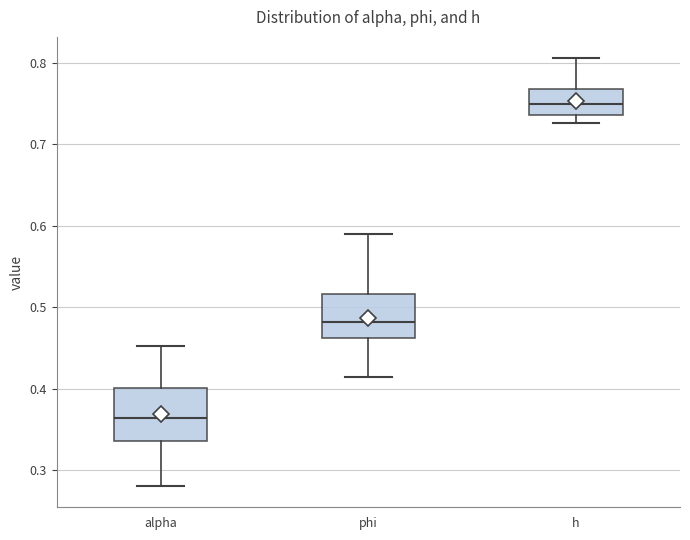

Reading left to right, transcribe this box plot: for each box, give where its median line is, the range the box spans, and where its two whiskers end, as read against the y-axis. The values are not printed on the chart, so give them approximately, as read against the axis.

alpha: median 0.36, box 0.34 to 0.40, whiskers 0.28 to 0.45
phi: median 0.48, box 0.46 to 0.52, whiskers 0.41 to 0.59
h: median 0.75, box 0.74 to 0.77, whiskers 0.73 to 0.81